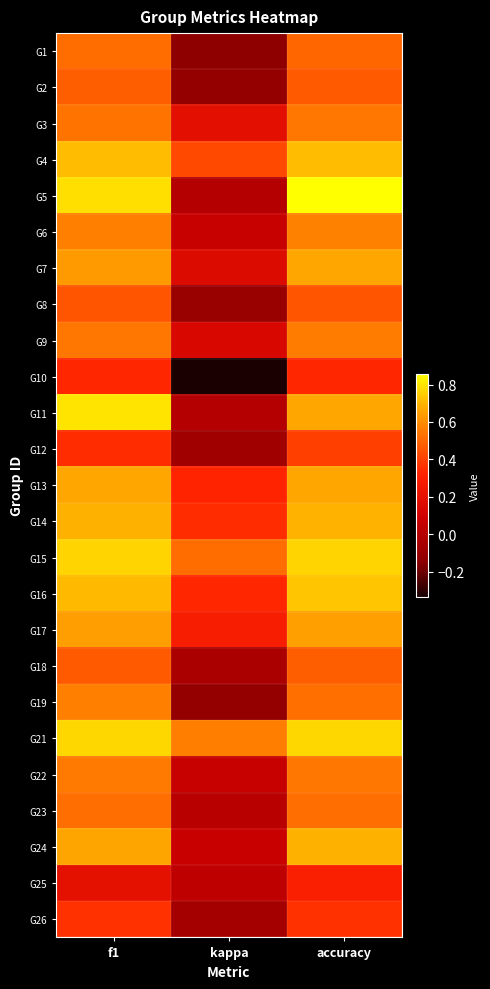

Reading left to right, list all the values displayed in this chart.

G1: f1=0.5	kappa=-0.1	accuracy=0.5
G2: f1=0.5	kappa=-0.1	accuracy=0.5
G3: f1=0.5	kappa=0.2	accuracy=0.5
G4: f1=0.7	kappa=0.4	accuracy=0.7
G5: f1=0.8	kappa=0.0	accuracy=0.9
G6: f1=0.6	kappa=0.1	accuracy=0.6
G7: f1=0.6	kappa=0.2	accuracy=0.7
G8: f1=0.5	kappa=-0.1	accuracy=0.5
G9: f1=0.5	kappa=0.1	accuracy=0.6
G10: f1=0.3	kappa=-0.3	accuracy=0.3
G11: f1=0.8	kappa=0.0	accuracy=0.7
G12: f1=0.3	kappa=-0.1	accuracy=0.4
G13: f1=0.7	kappa=0.3	accuracy=0.7
G14: f1=0.7	kappa=0.3	accuracy=0.7
G15: f1=0.8	kappa=0.5	accuracy=0.8
G16: f1=0.7	kappa=0.3	accuracy=0.7
G17: f1=0.6	kappa=0.3	accuracy=0.7
G18: f1=0.5	kappa=-0.0	accuracy=0.5
G19: f1=0.6	kappa=-0.1	accuracy=0.5
G21: f1=0.8	kappa=0.6	accuracy=0.8
G22: f1=0.6	kappa=0.1	accuracy=0.5
G23: f1=0.5	kappa=0.0	accuracy=0.5
G24: f1=0.7	kappa=0.1	accuracy=0.7
G25: f1=0.2	kappa=0.0	accuracy=0.3
G26: f1=0.4	kappa=-0.1	accuracy=0.4